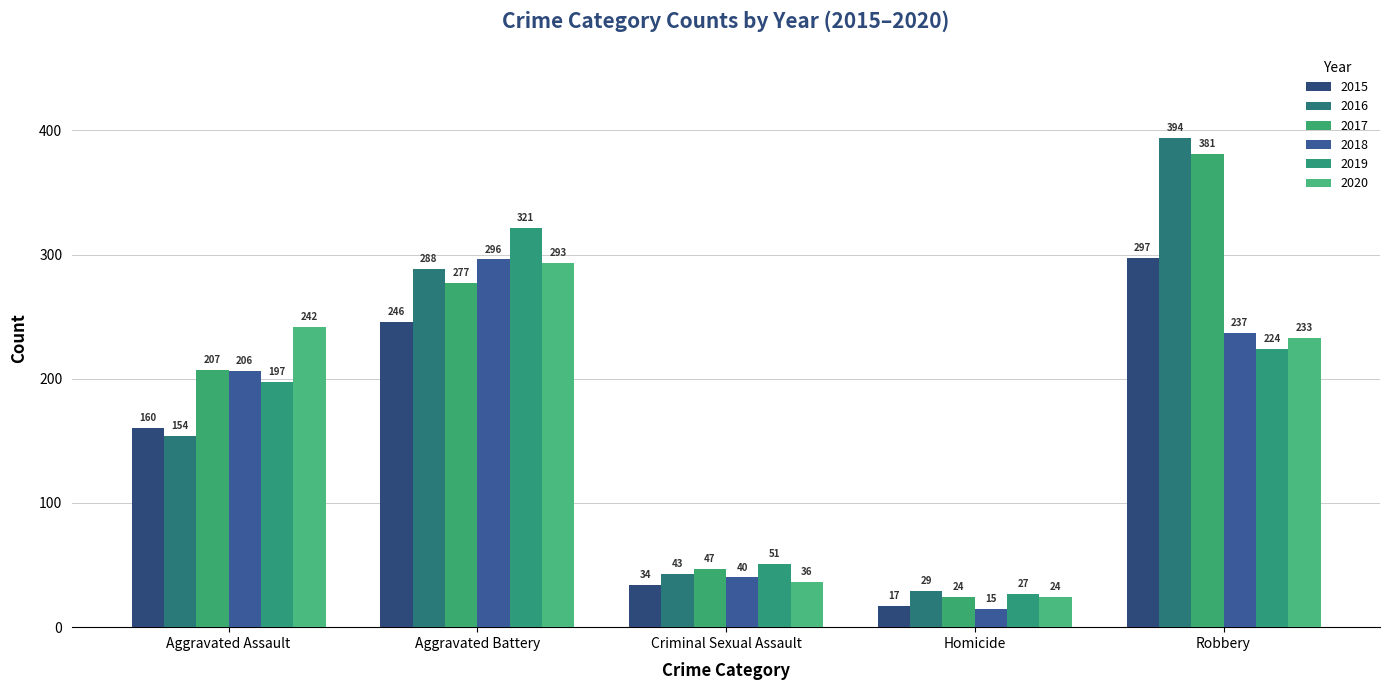

The 2018 series shows 296 at Aggravated Battery. True or false?

True